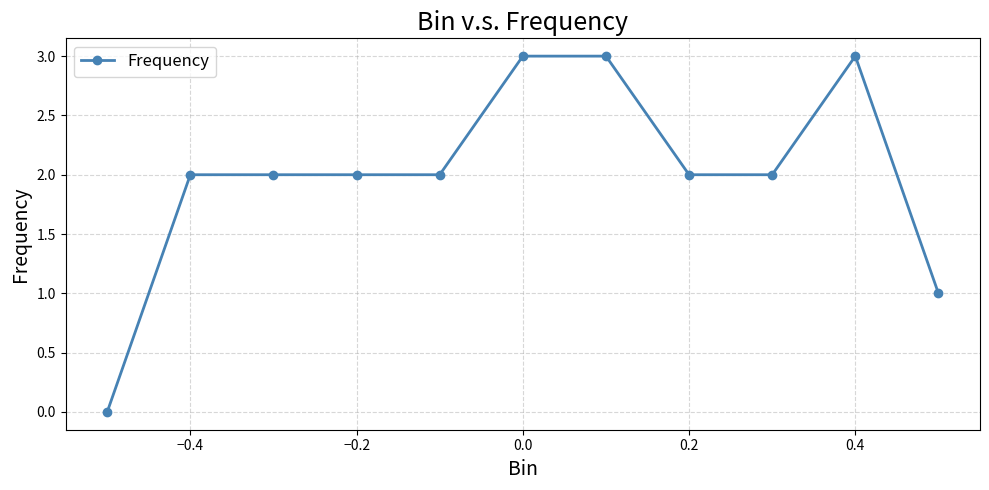

What is the value of the 11th point from the left?

1